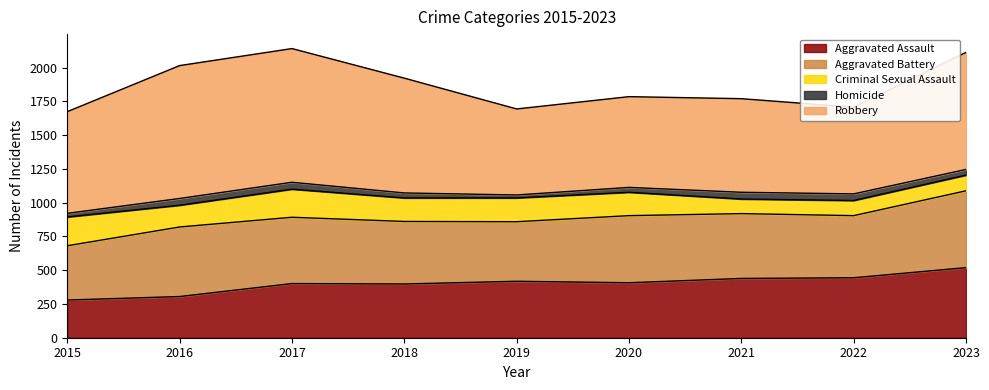

Which category has the lowest value in the Aggravated Assault series?

2015